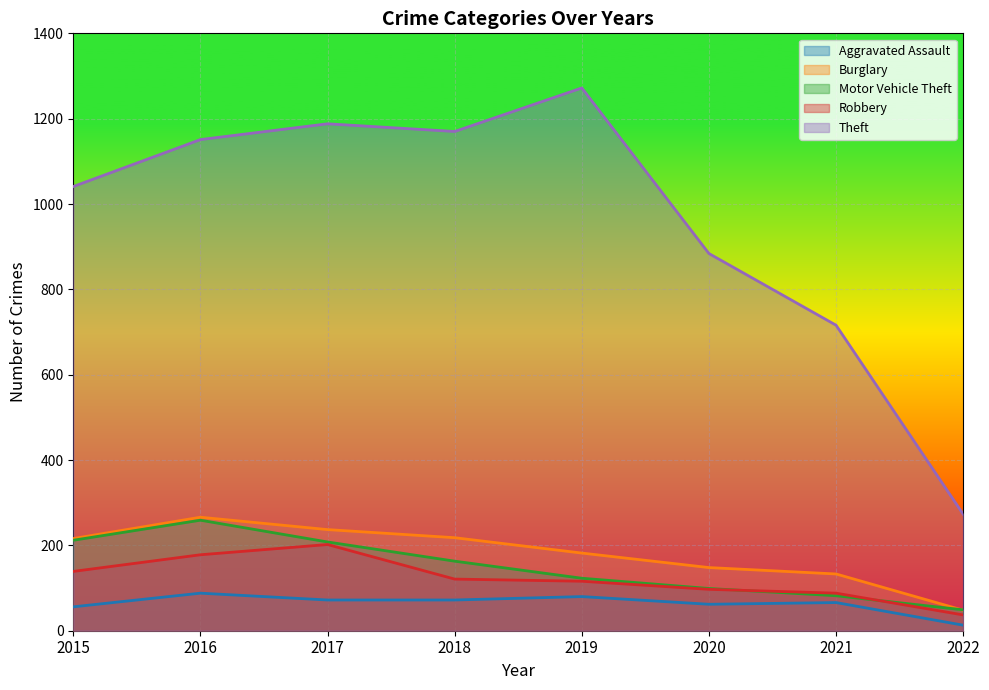

Rank the categories by Aggravated Assault value from lowest to highest.

2022, 2015, 2020, 2021, 2017, 2018, 2019, 2016